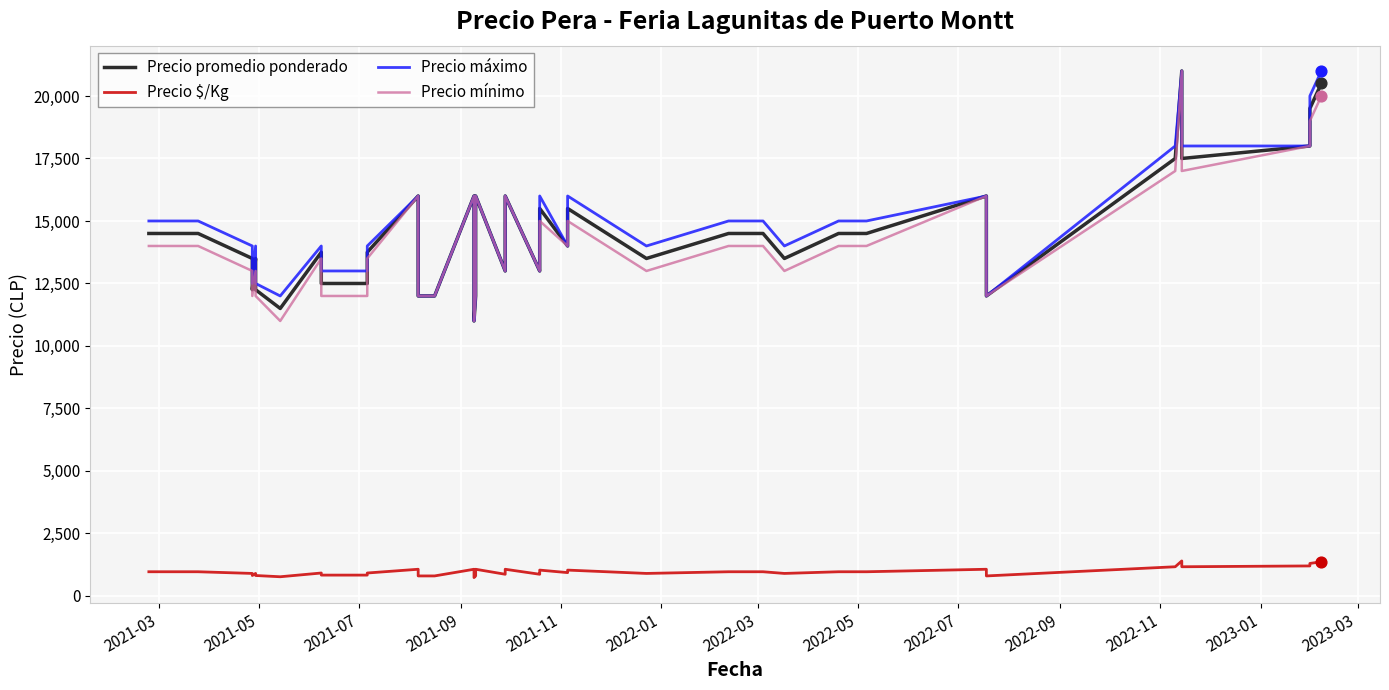

What are all the series names shown in the legend?

Precio promedio ponderado, Precio $/Kg, Precio máximo, Precio mínimo